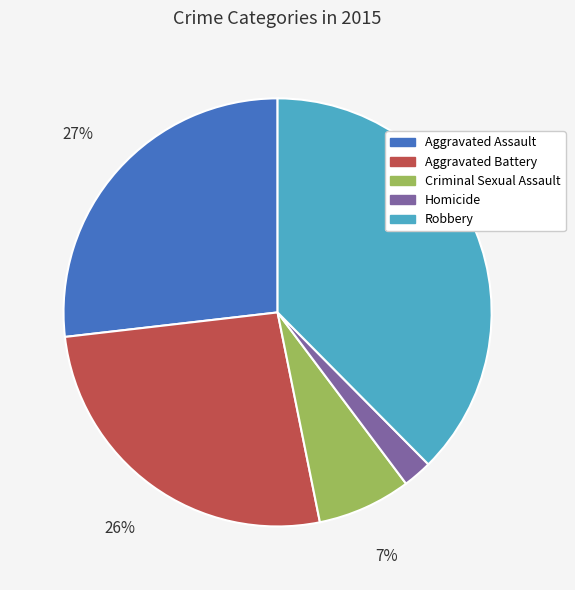

How many segments does this pie chart have?

5